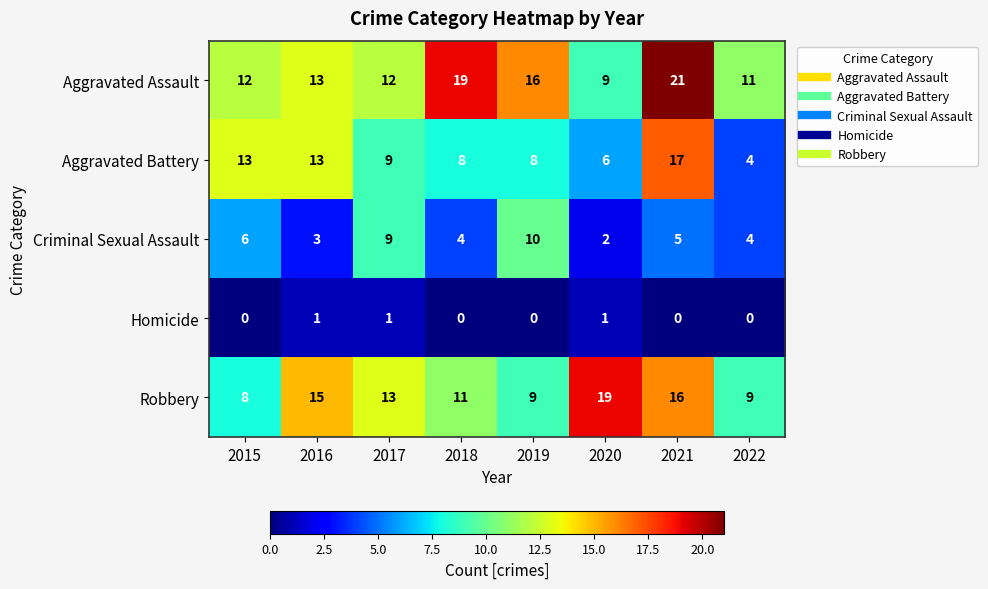

Which series changed the most between 2015 and 2018?

Aggravated Assault